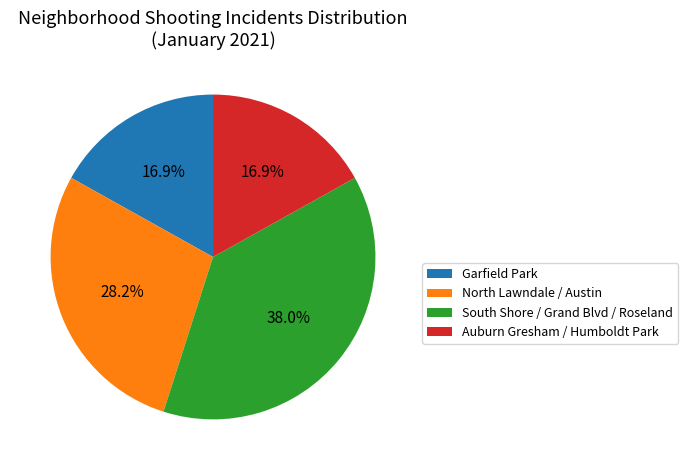

Which category has the biggest portion of the pie?

South Shore / Grand Blvd / Roseland